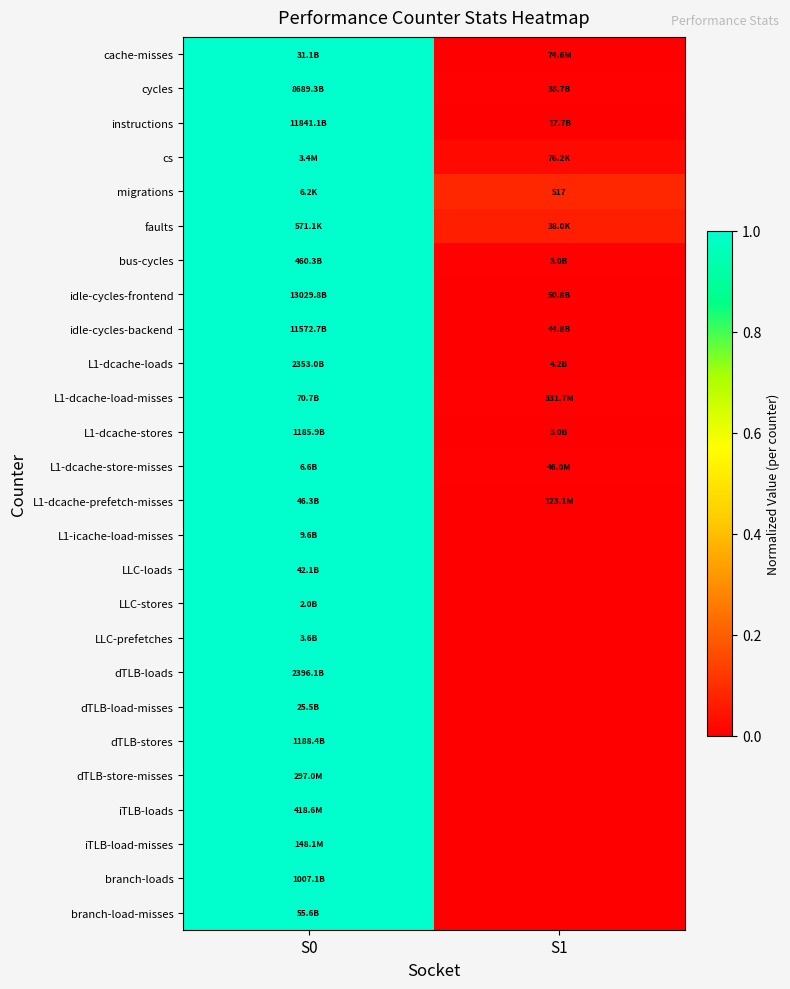

What is the total value across all series at S0?

26.0